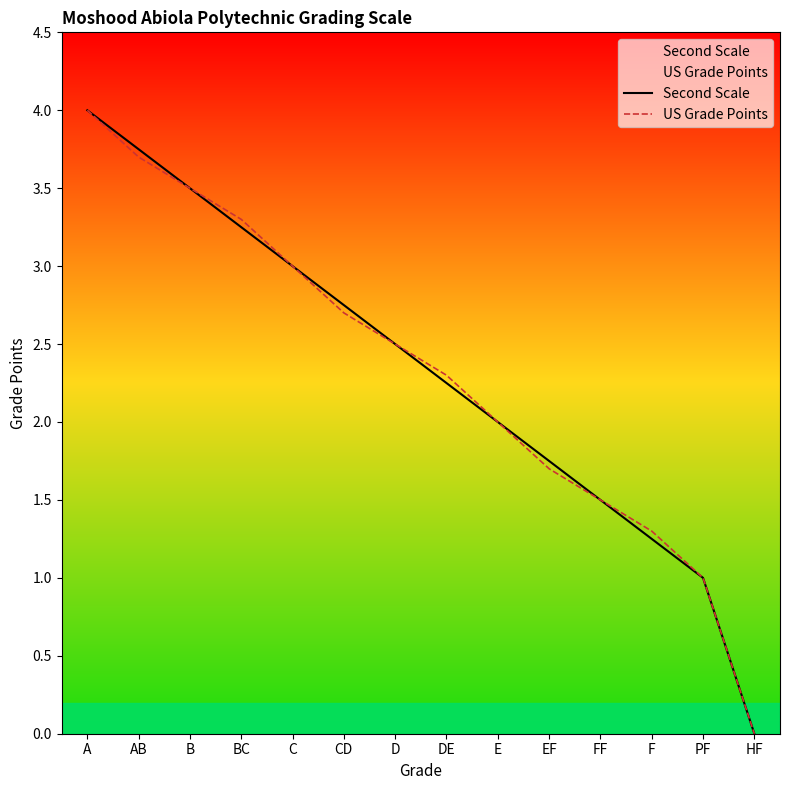

List the series in order of their peak value, highest first.

Second Scale, US Grade Points